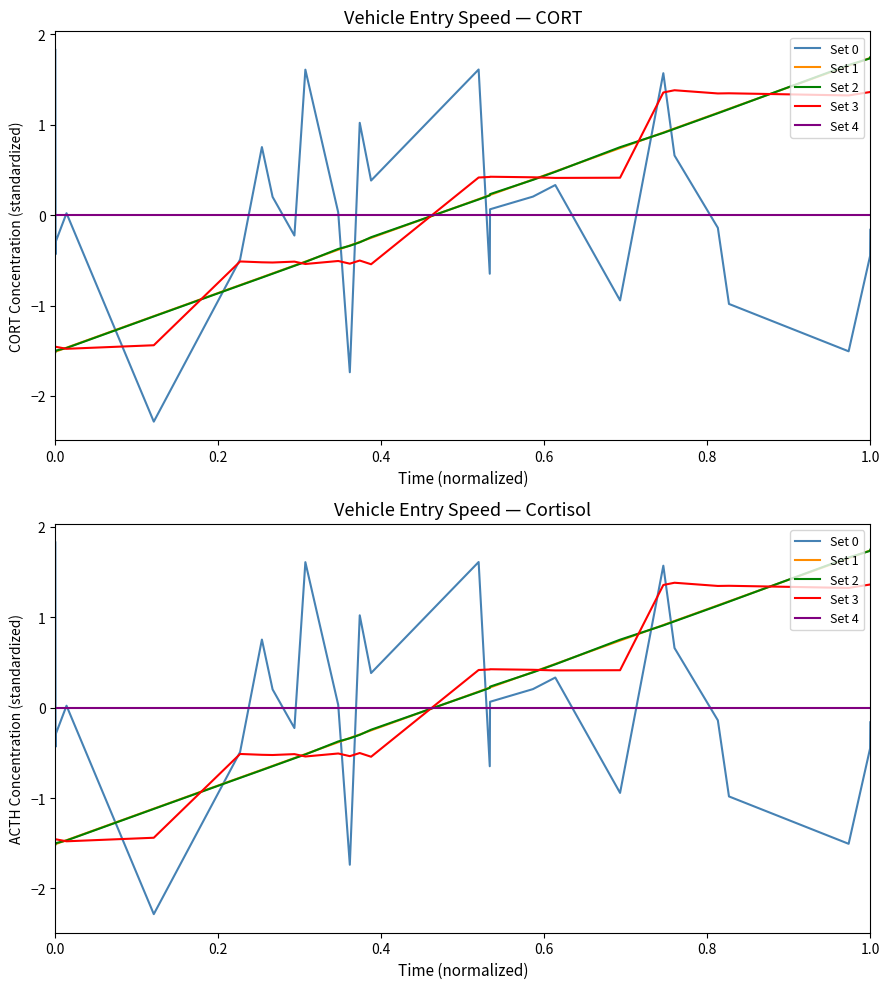

Which series has the largest total across all categories?

Set 0